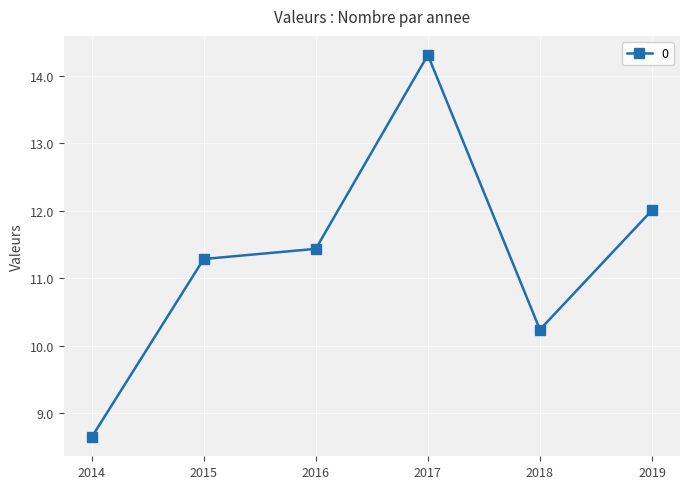

List the labels in order of value, largest first.

2017, 2019, 2016, 2015, 2018, 2014